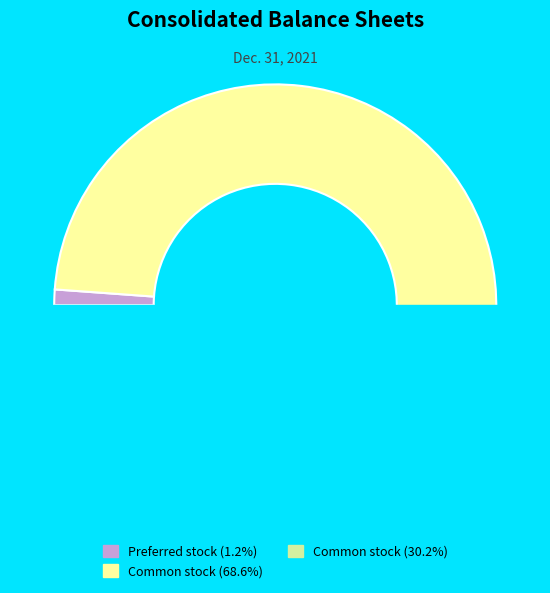

How many segments does this pie chart have?

3